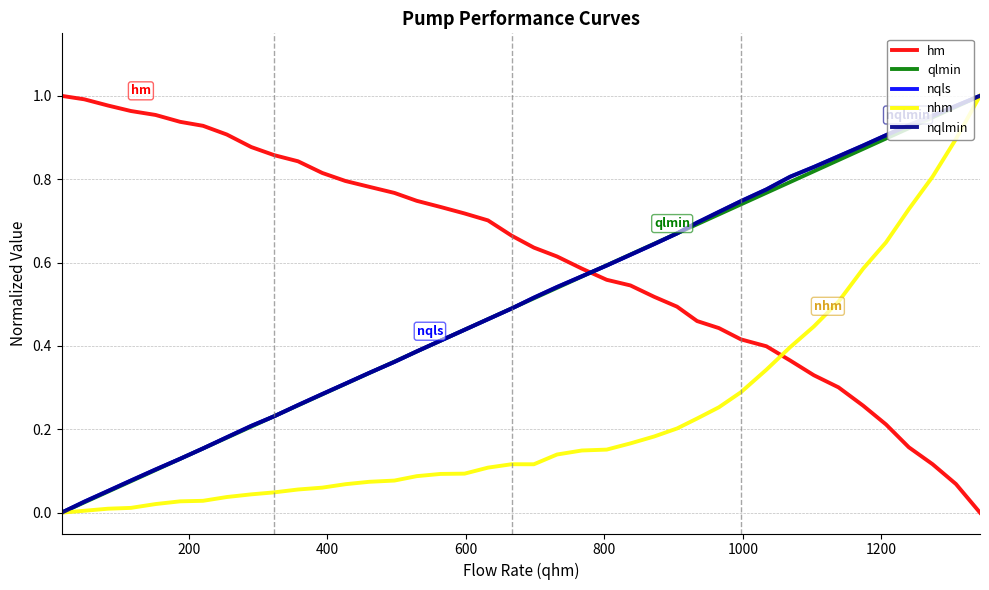

What is the sum of all hm values?

24.4